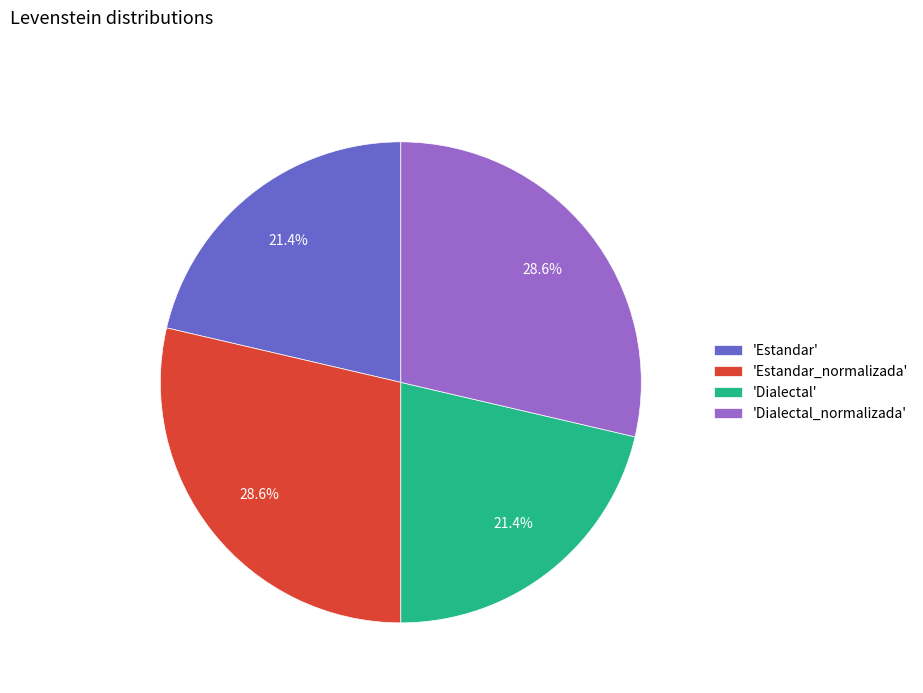

What is the ratio of the value at 'Estandar_normalizada' to the value at 'Dialectal_normalizada'?

1.0